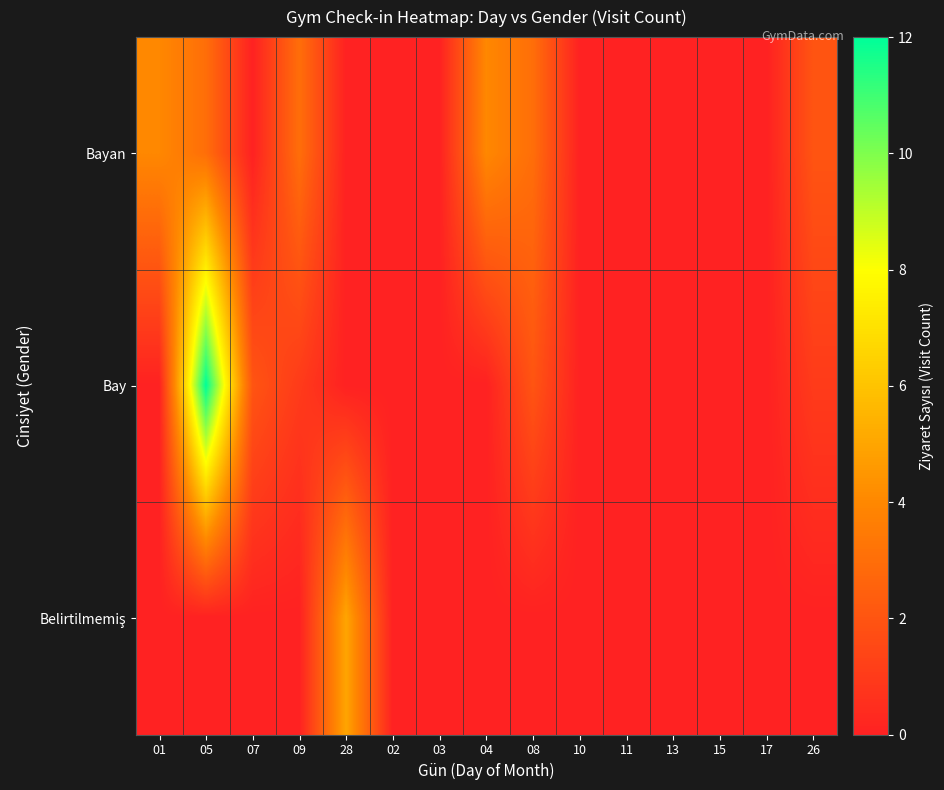

Which series has the largest range (max minus min)?

Bay